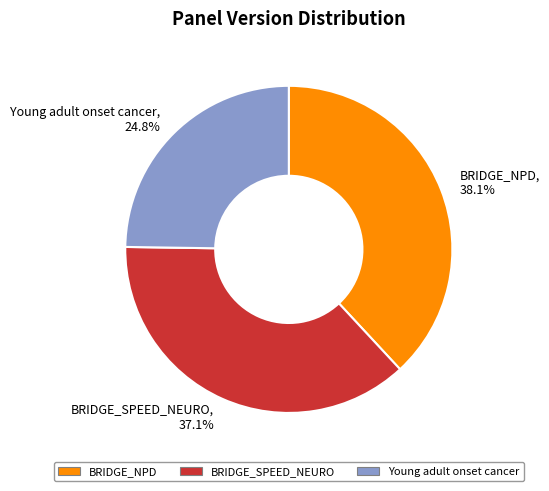

Is there a majority slice in this chart?

No